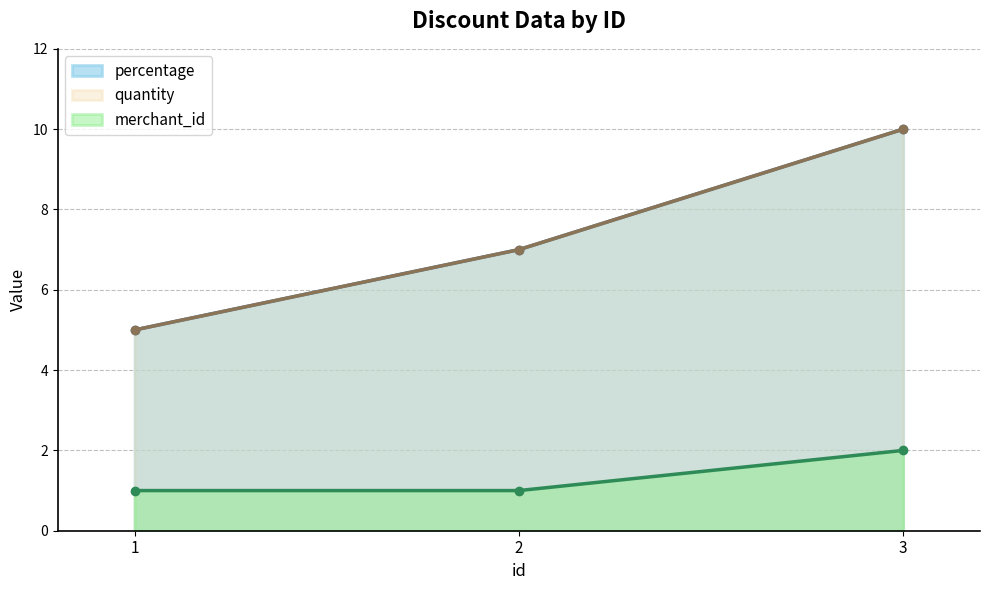

What is the value of the merchant_id point at the 2nd from the left?

1